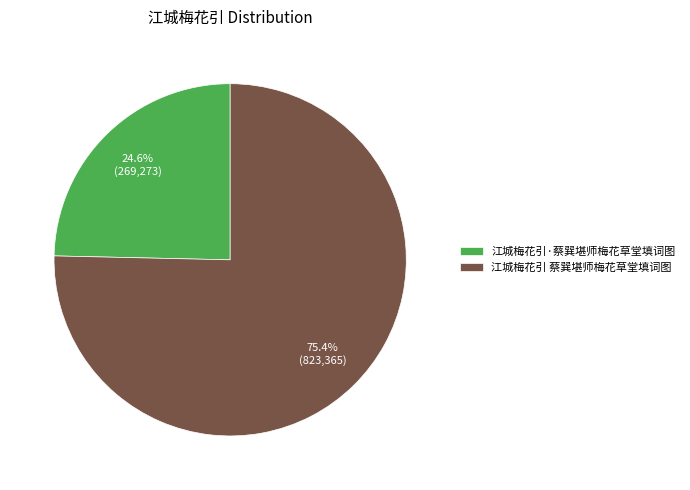

Between 江城梅花引·蔡巽堪师梅花草堂填词图 and 江城梅花引 蔡巽堪师梅花草堂填词图, which is larger?

江城梅花引 蔡巽堪师梅花草堂填词图